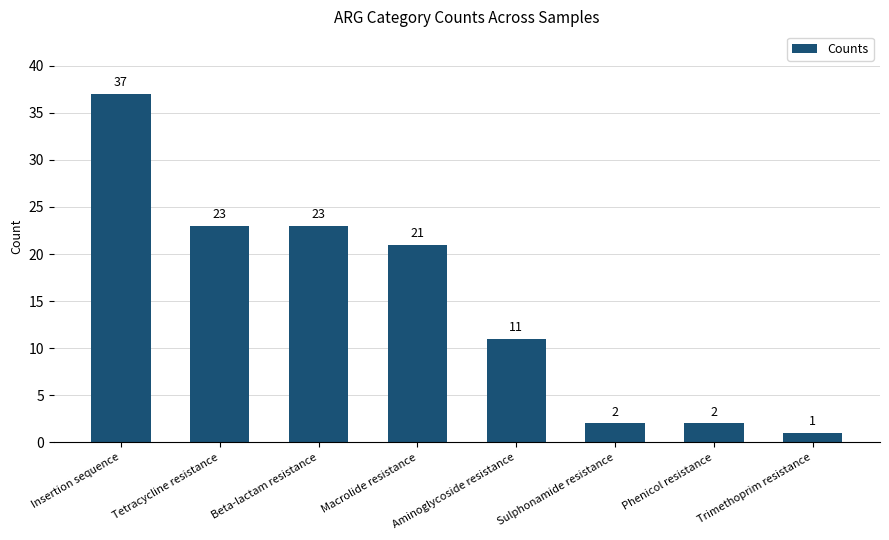

How many distinct data groups are displayed?

1